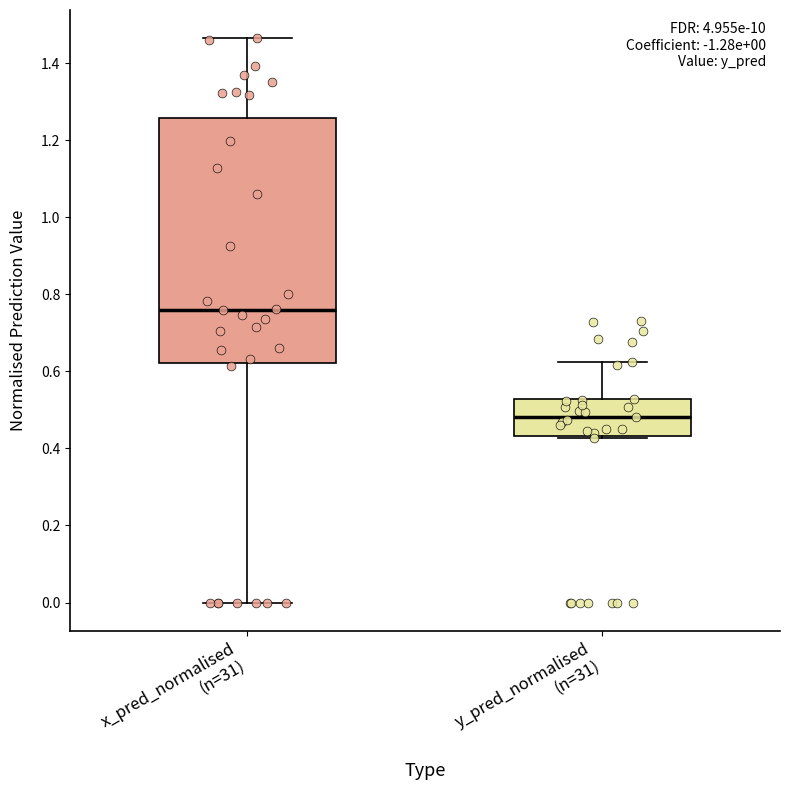

Which box's median line is the highest?

x_pred_normalised (n=31)